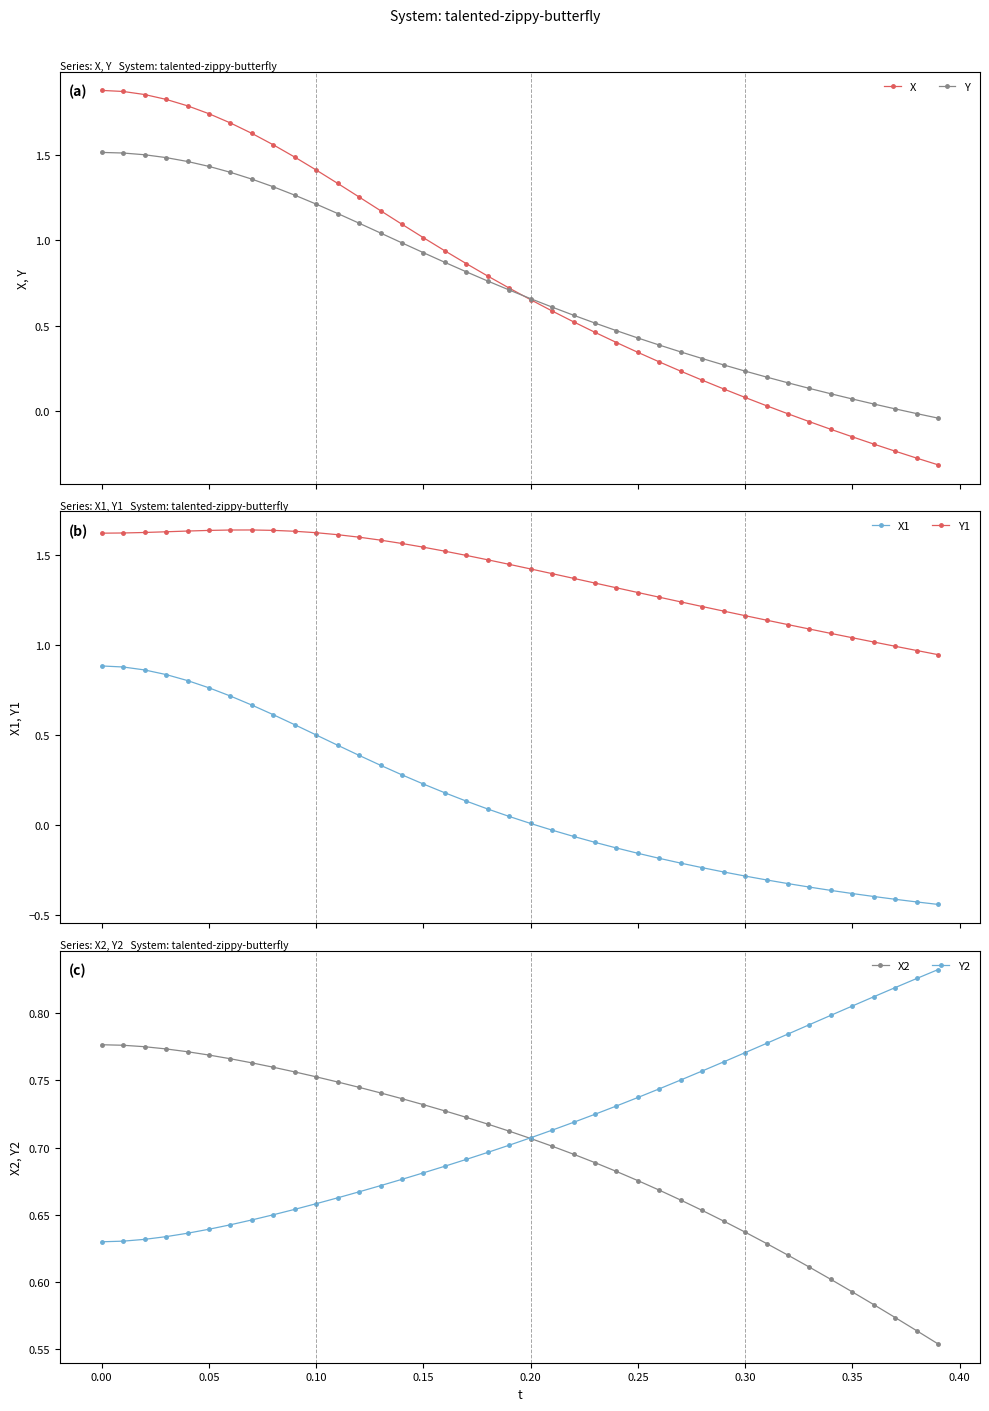

How many X2 values are between 0 and 1?

40